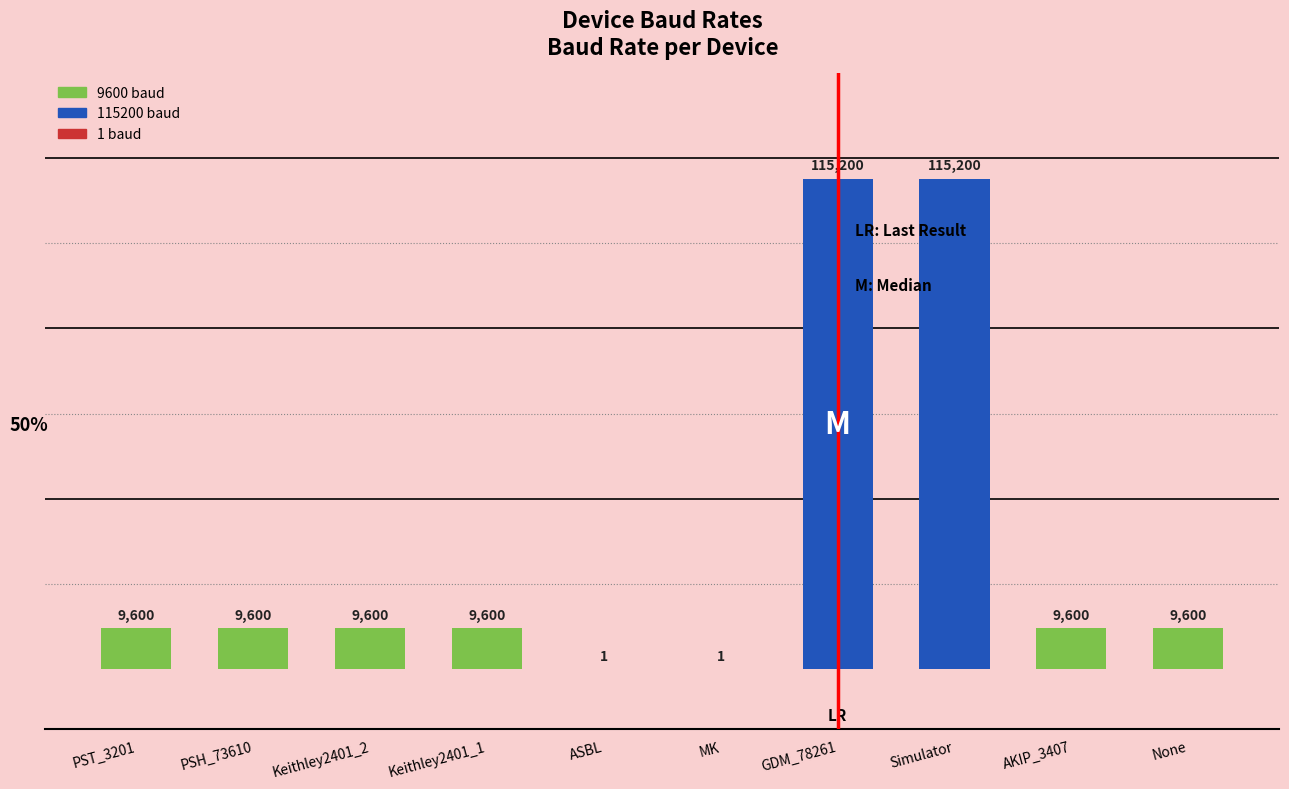

Is it true that the value at MK is 1?

True